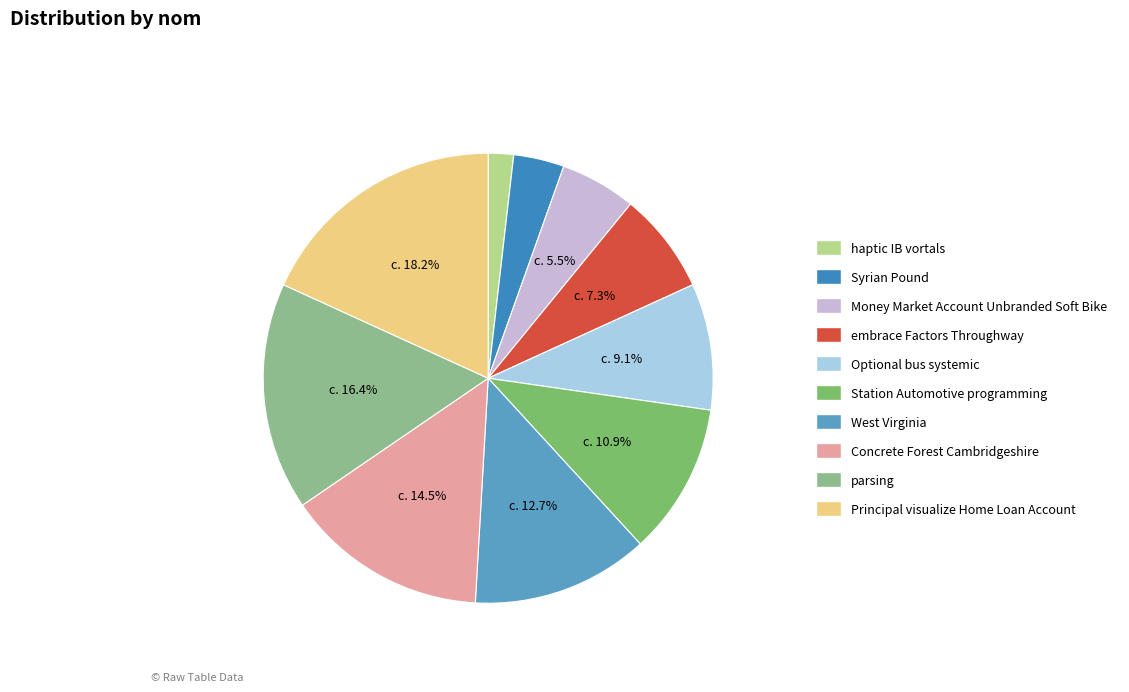

What portion of the pie excludes Station Automotive programming?

89.1%